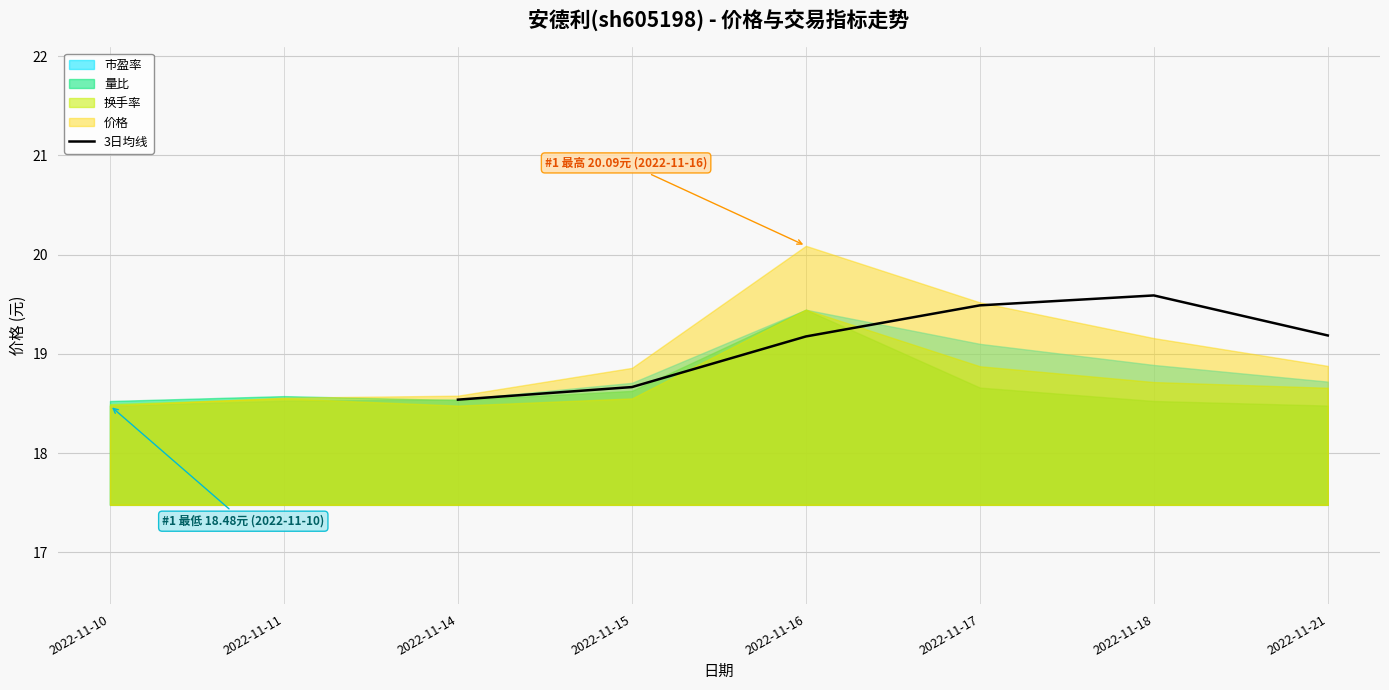

What is the highest value of the 3日均线 series?

19.6